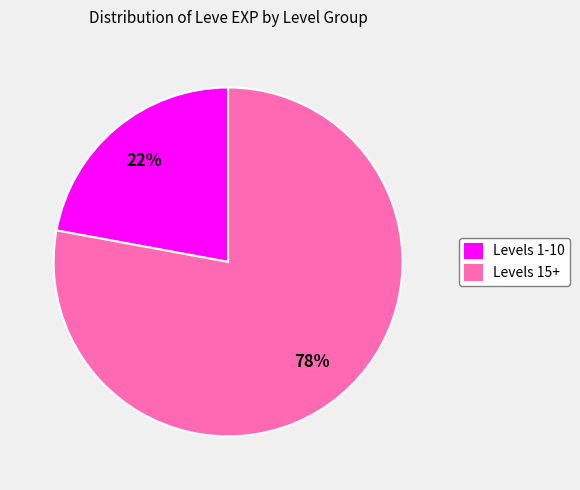

Combined, do Levels 1-10 and Levels 15+ account for over 50%?

Yes